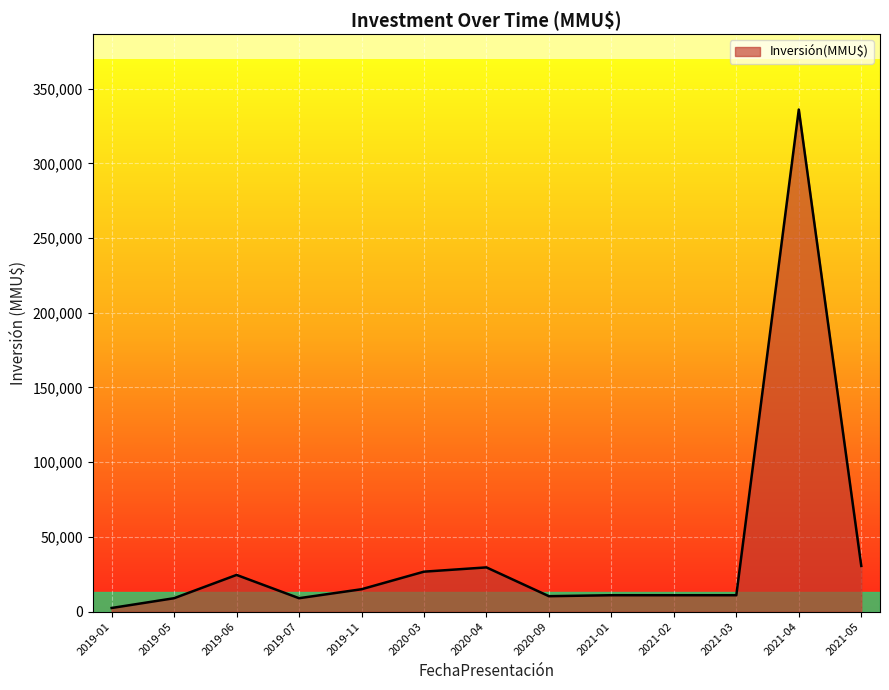

Approximately how many times larger is the value at 2020-04 compared to 2021-01?

2.7